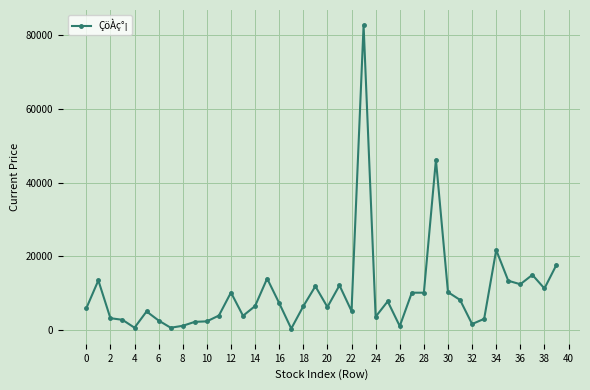

What is the greatest value displayed?

82800